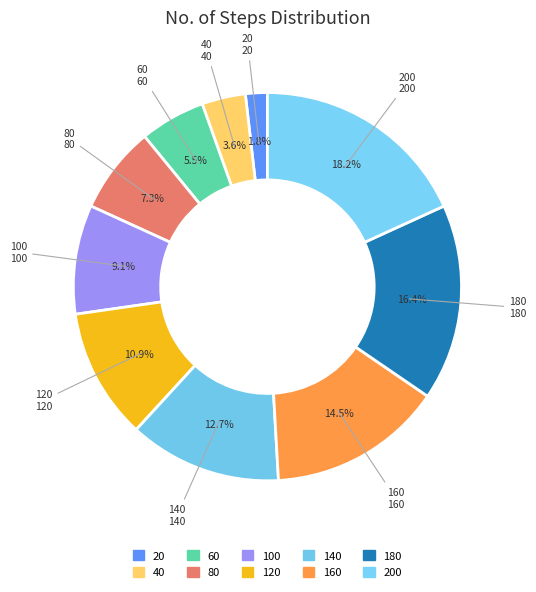

How many segments does this pie chart have?

10